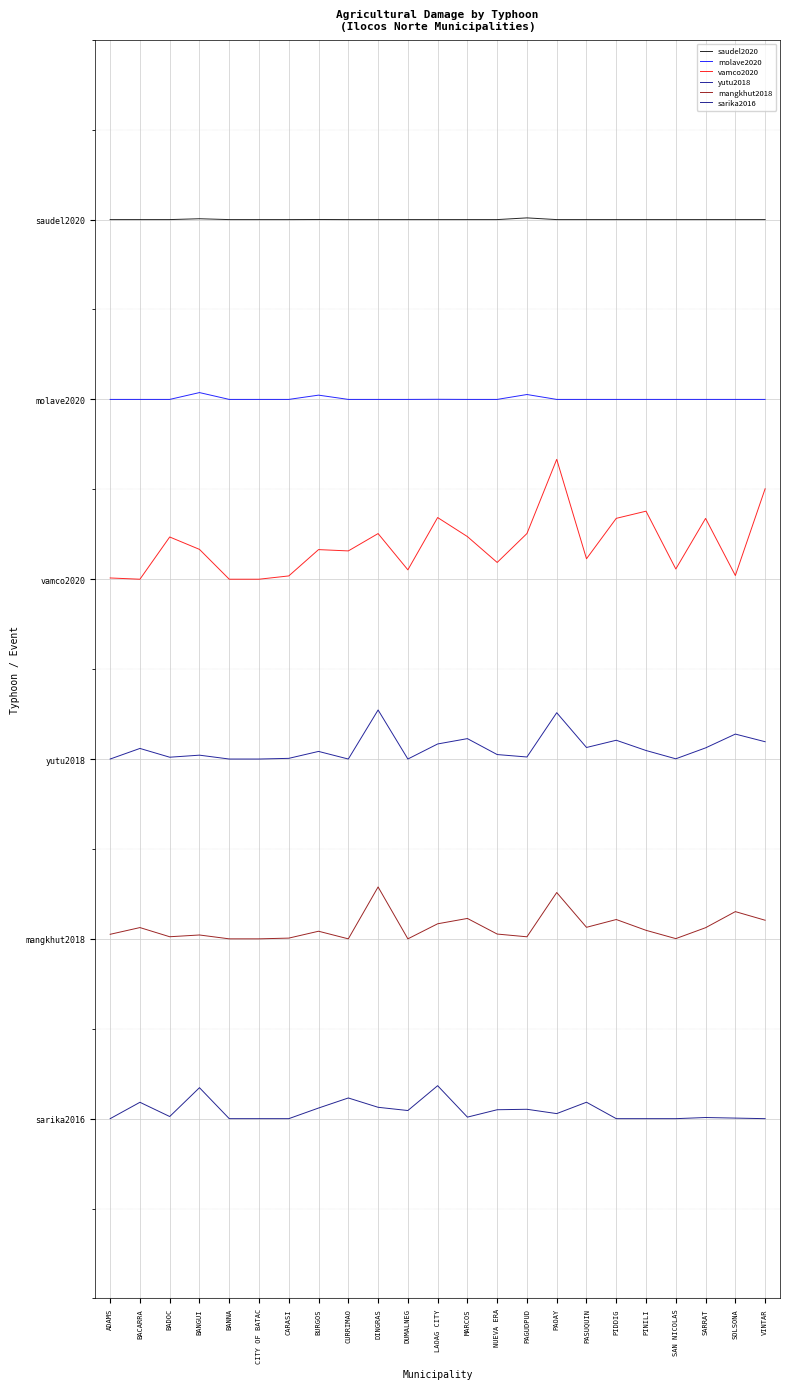

Which category has the lowest value in the sarika2016 series?

ADAMS